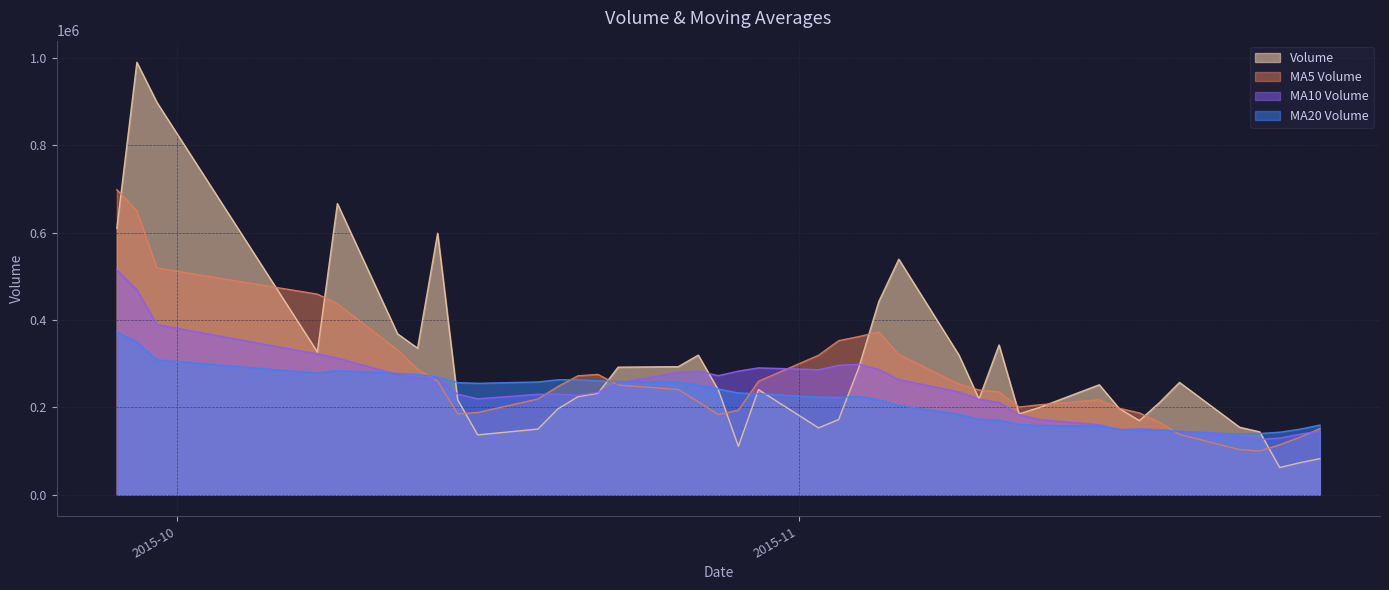

How many lines are shown in the chart?

4